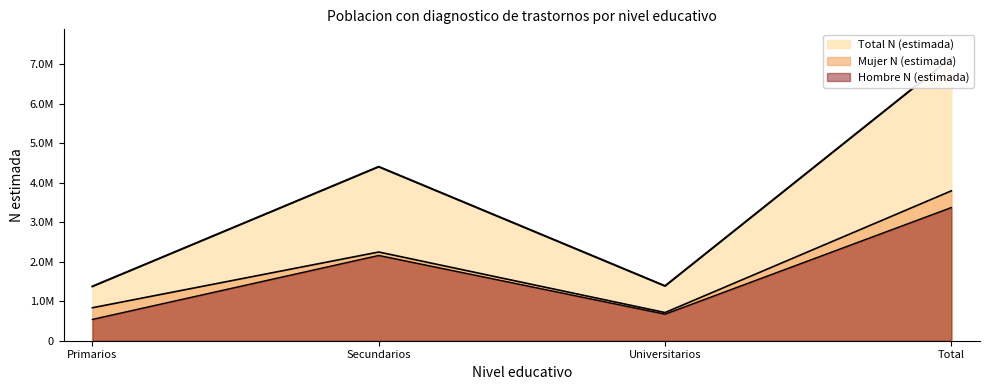

Where is the first local maximum for Total N (estimada)?

Secundarios